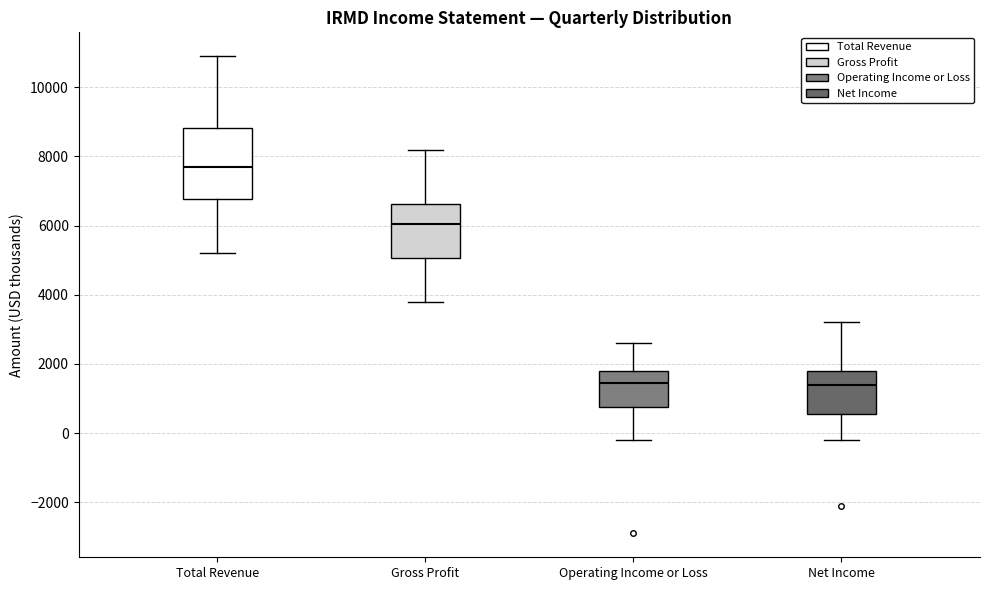

Which box is the tallest, from its lower edge to its upper edge?

Total Revenue